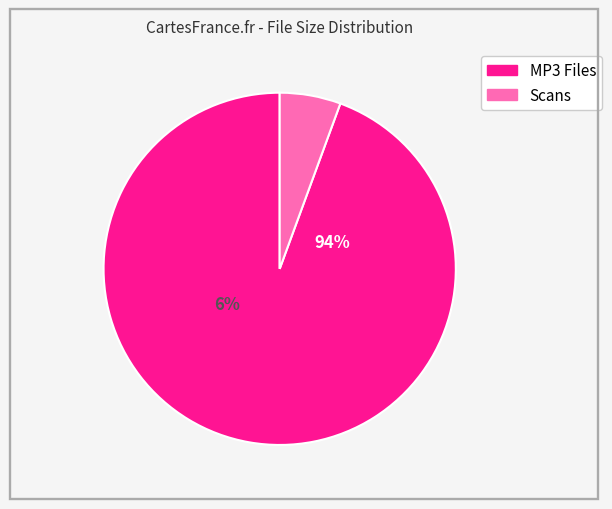

The Scans/03.jpg slice represents 10% of the pie. True or false?

False